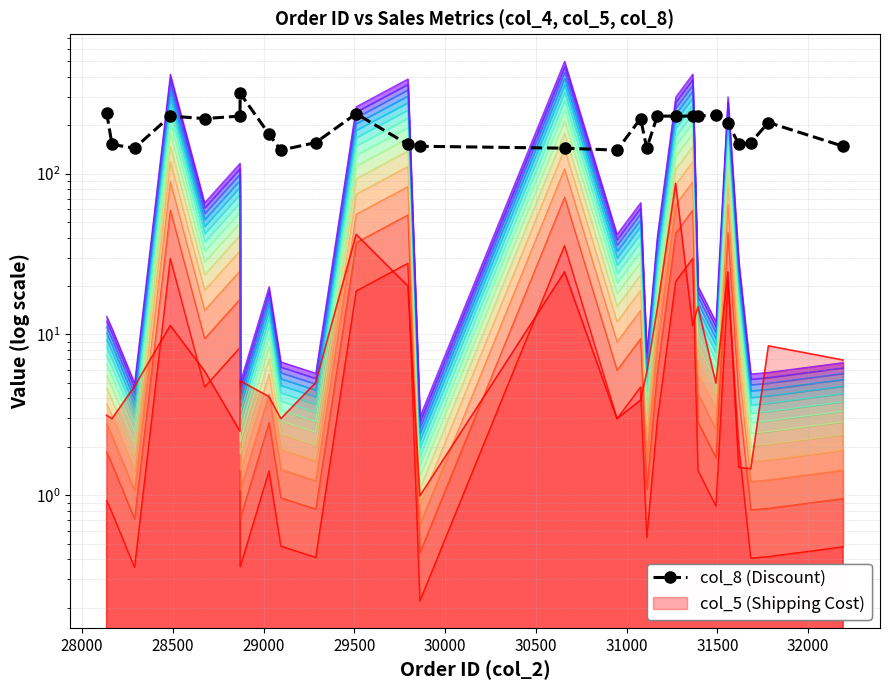

Does the chart have visible grid lines?

Yes